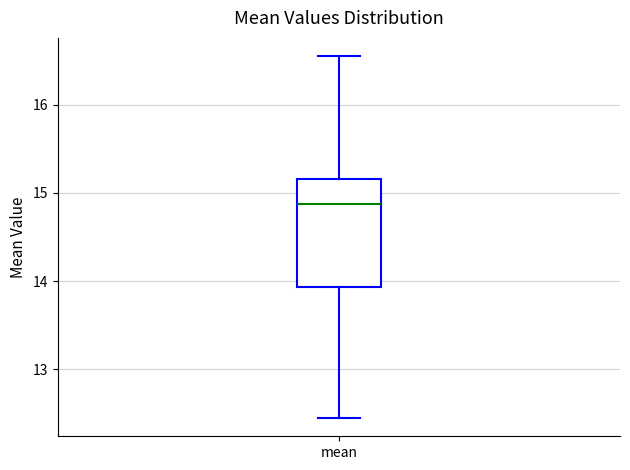

Where does the median line of the box for mean sit on the y-axis? The values are not printed on the chart, so give them approximately, as read against the axis.

14.9